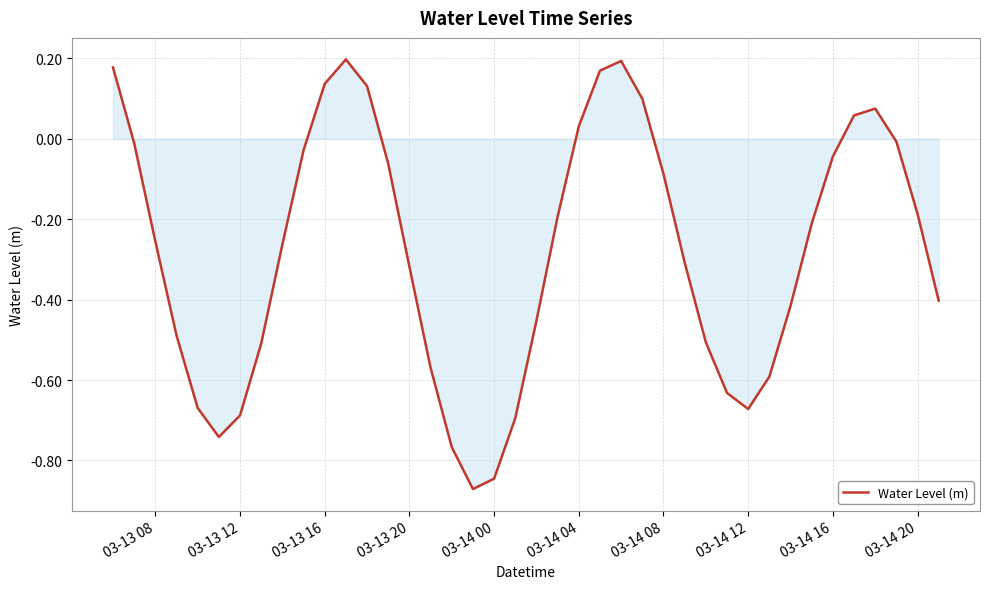

What is the difference between the maximum and minimum values?

1.1